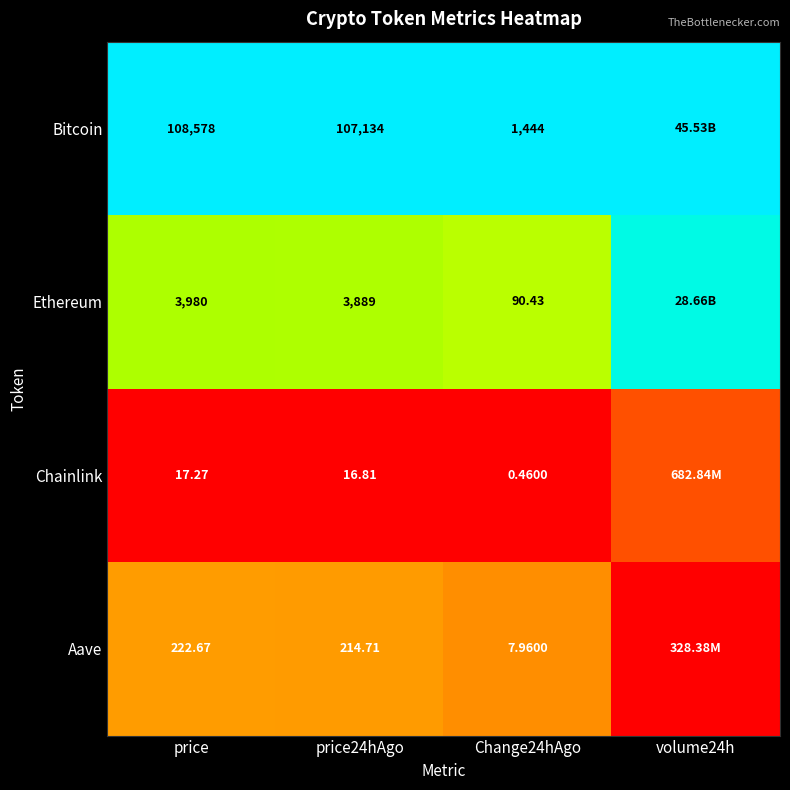

Rank the series at price from lowest to highest value.

Chainlink, Aave, Ethereum, Bitcoin